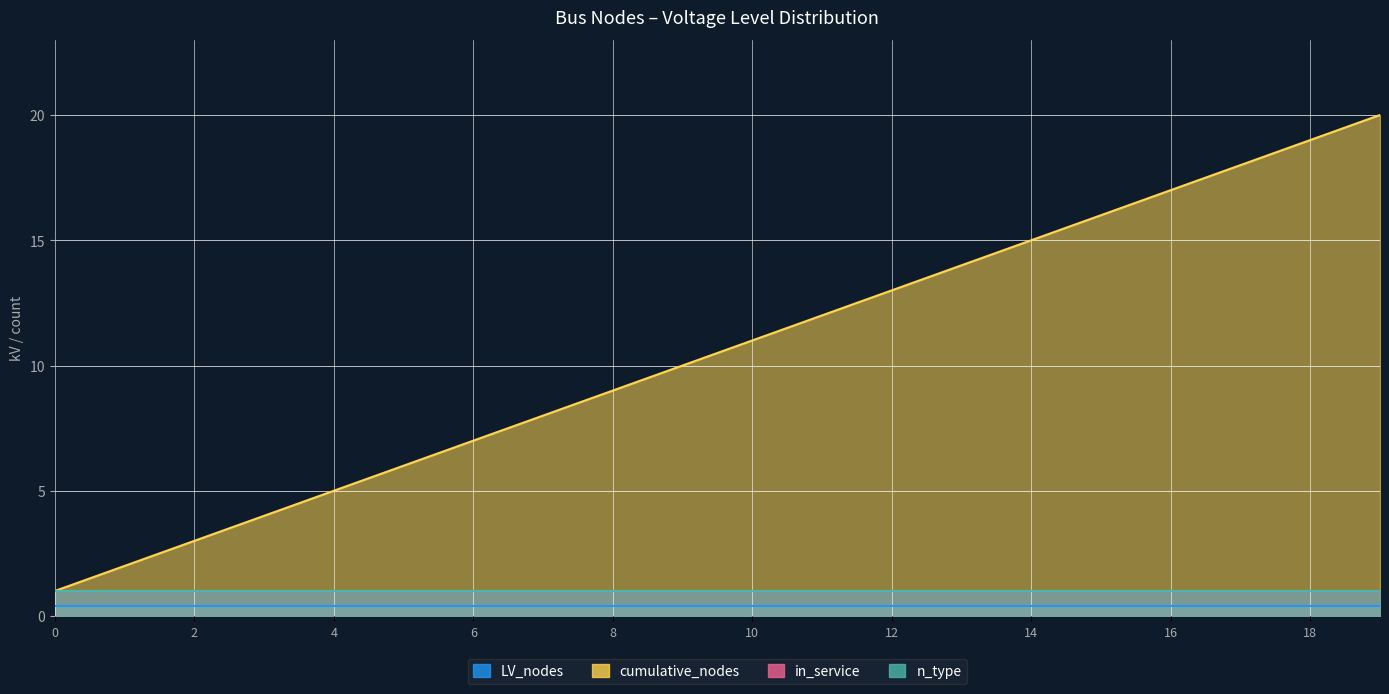

Which series has the largest range (max minus min)?

cumulative_nodes